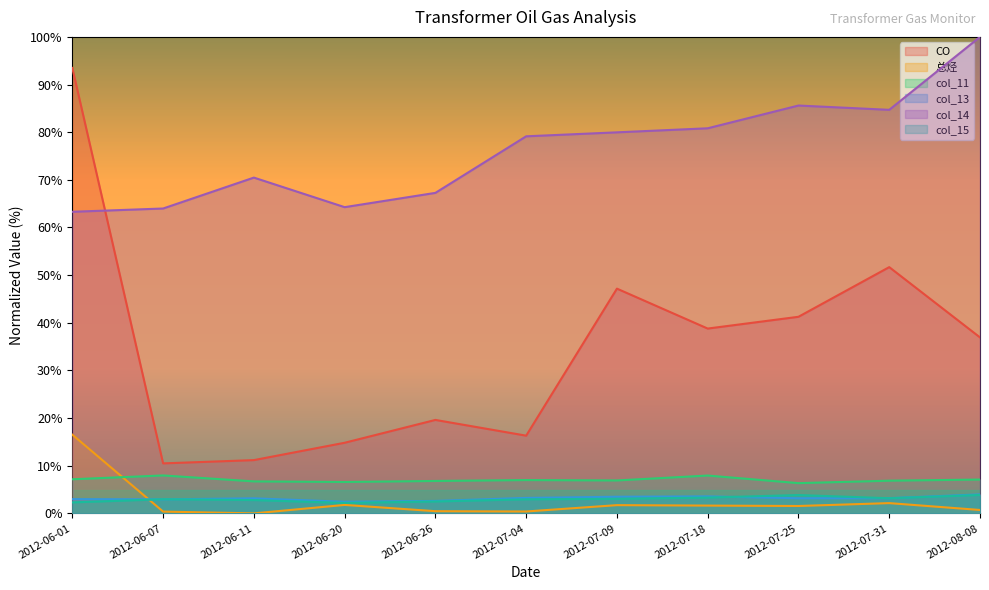

True or false: col_14 and col_15 intersect in this chart.

False